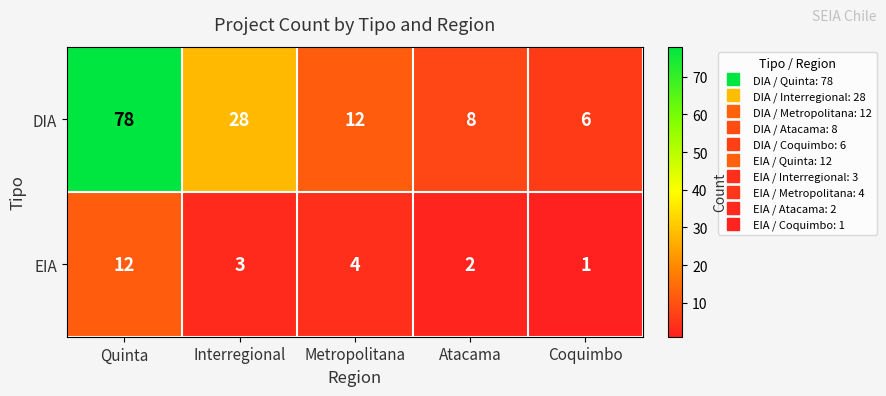

List the labels in order of EIA value, largest first.

Quinta, Metropolitana, Interregional, Atacama, Coquimbo